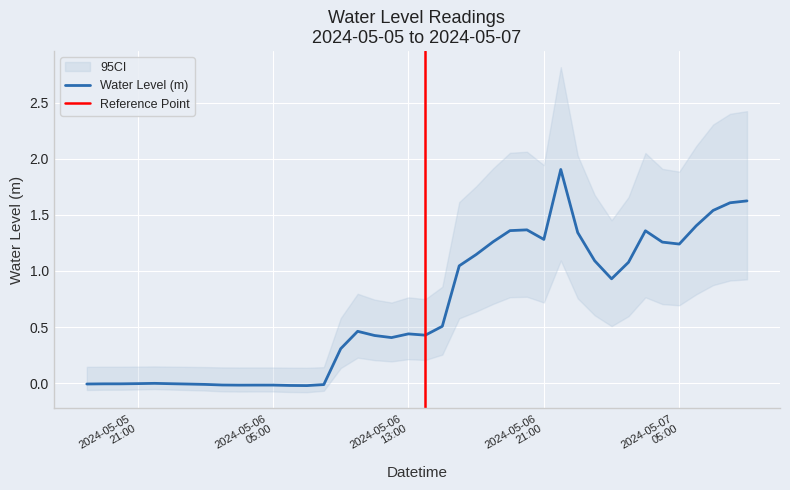

Read the value at 2024-05-07 02:00:00.

1.1